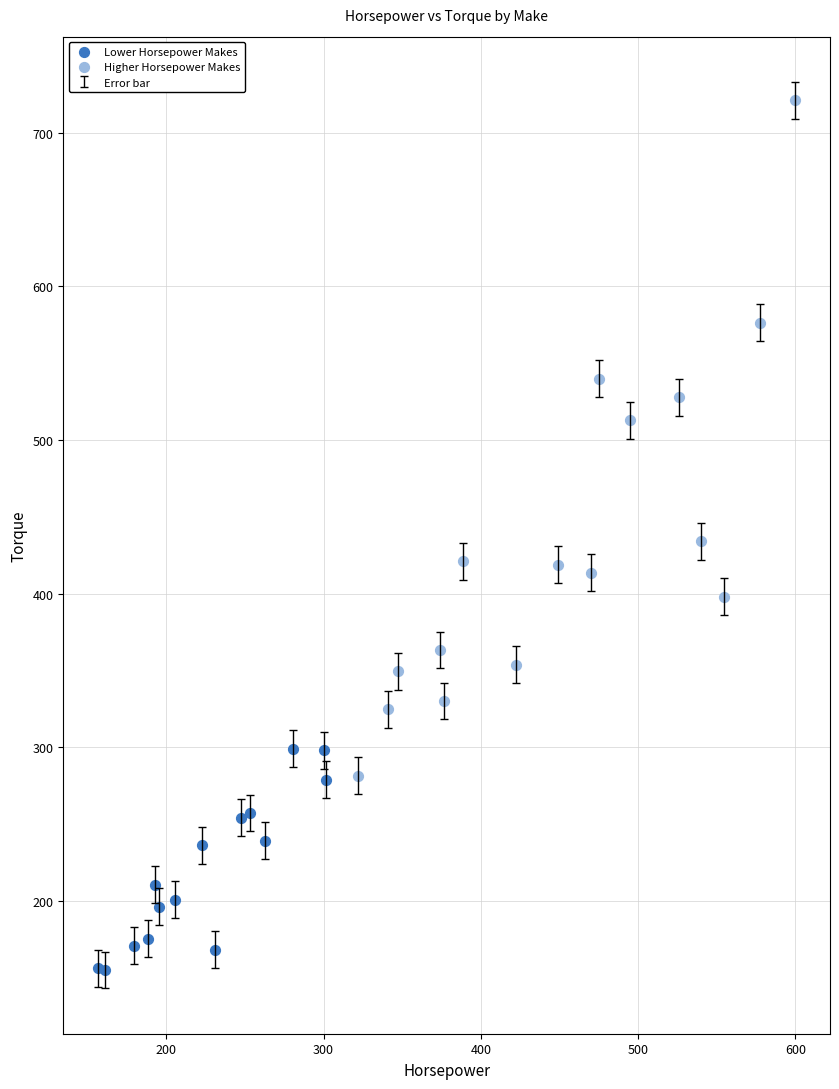

Which series reaches the minimum Y coordinate?

Lower Horsepower Makes